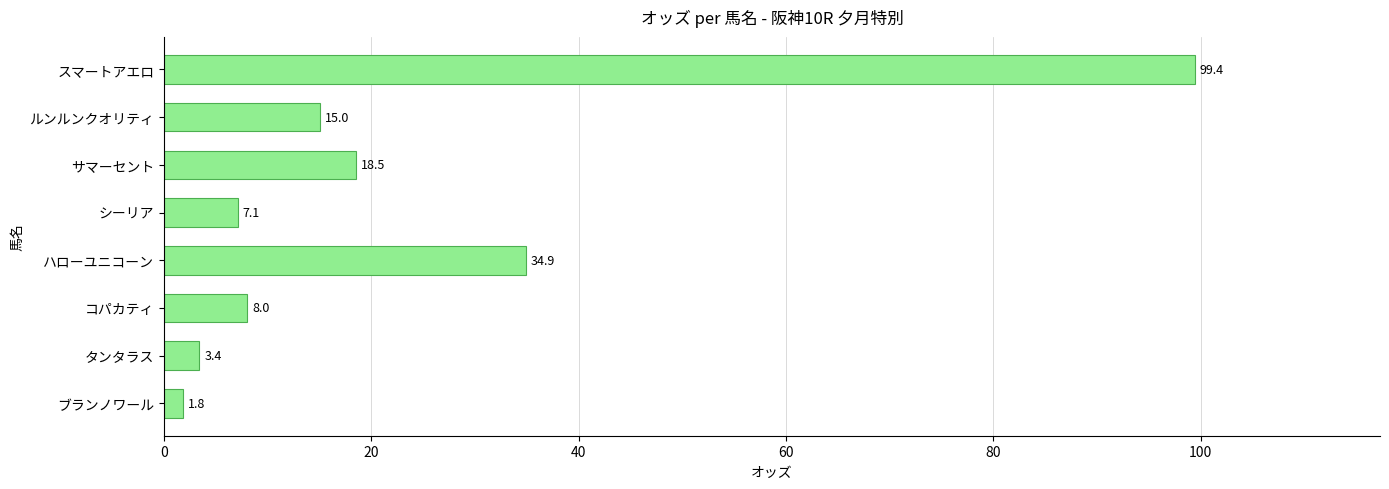

Rank the categories by value from lowest to highest.

ブランノワール, タンタラス, シーリア, コパカティ, ルンルンクオリティ, サマーセント, ハローユニコーン, スマートアエロ